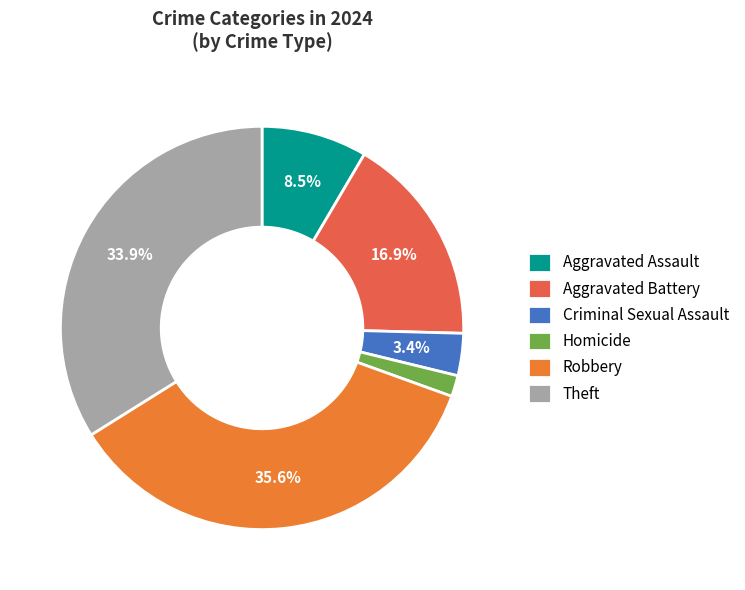

What is the ratio of the value at Criminal Sexual Assault to the value at Homicide?

2.0